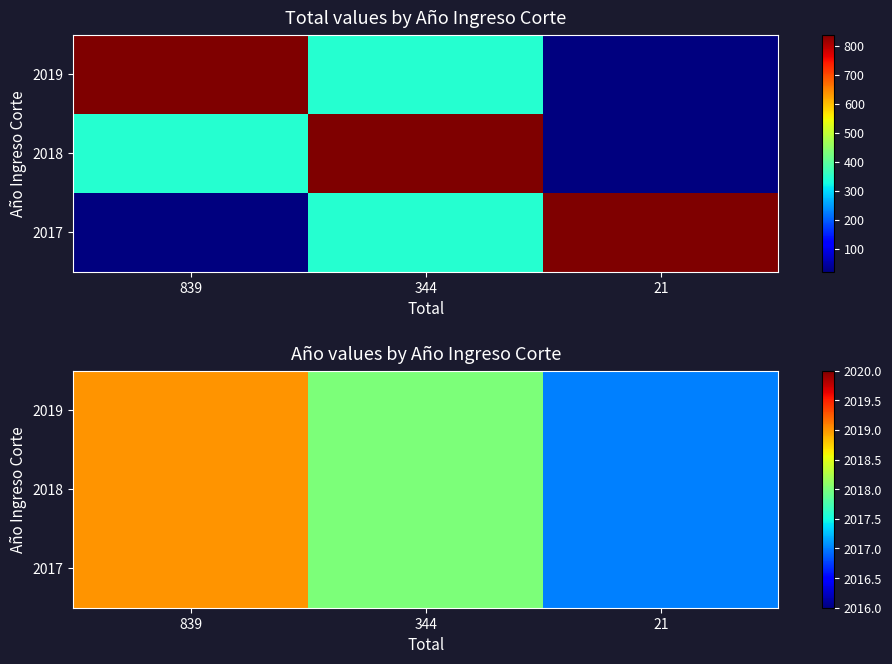

True or false: 2019 has a value of 2017 at 21.

True